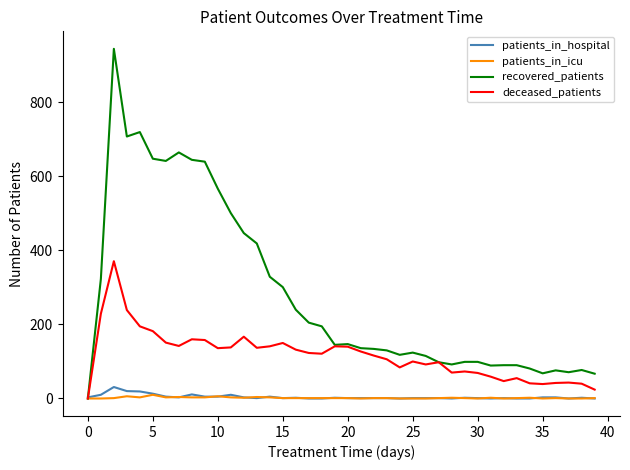

What is the highest value of the recovered_patients series?

945